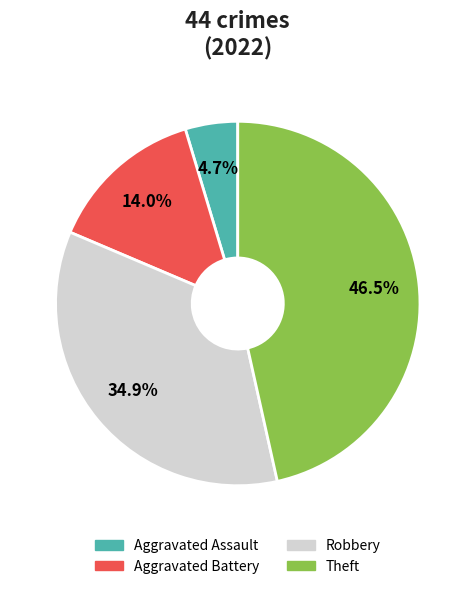

Is it true that Robbery is 30% of the pie?

False